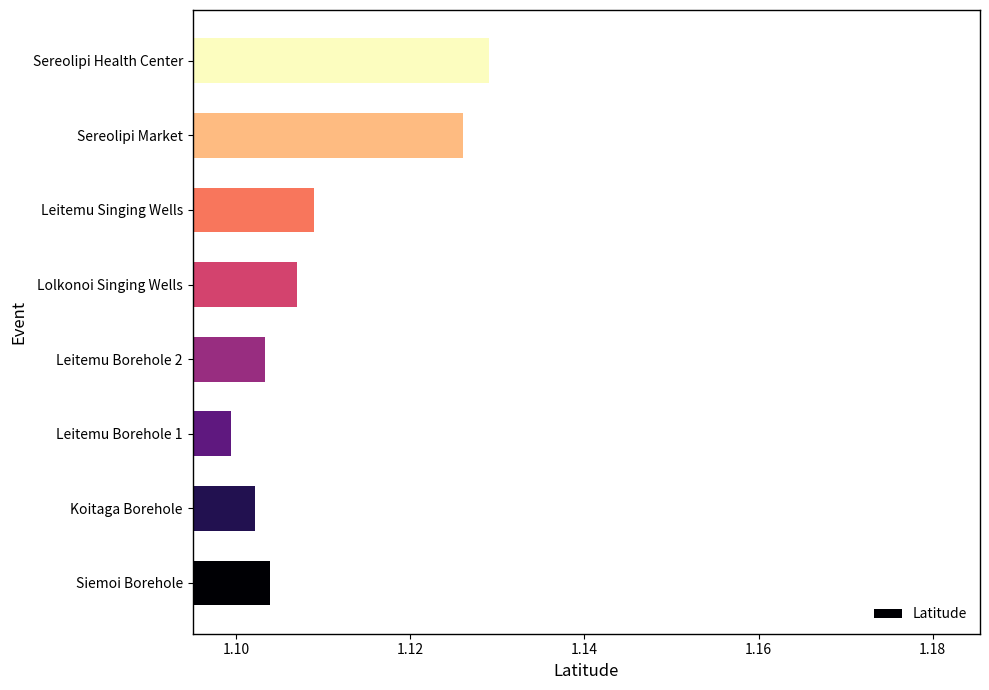

What is the ratio of the value at Sereolipi Market to the value at Leitemu Borehole 1?

1.0